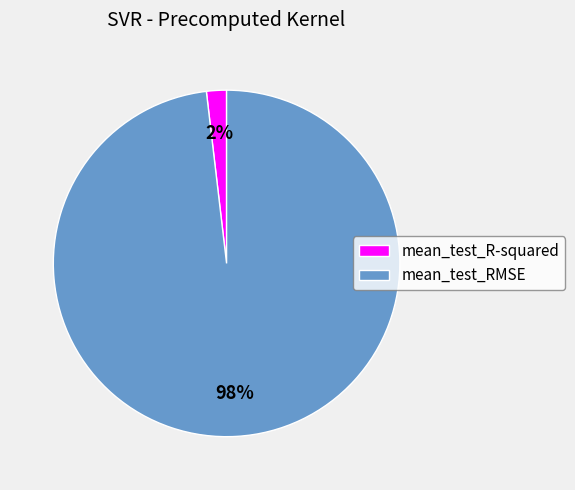

Rank the categories by value from lowest to highest.

mean_test_R-squared, mean_test_RMSE